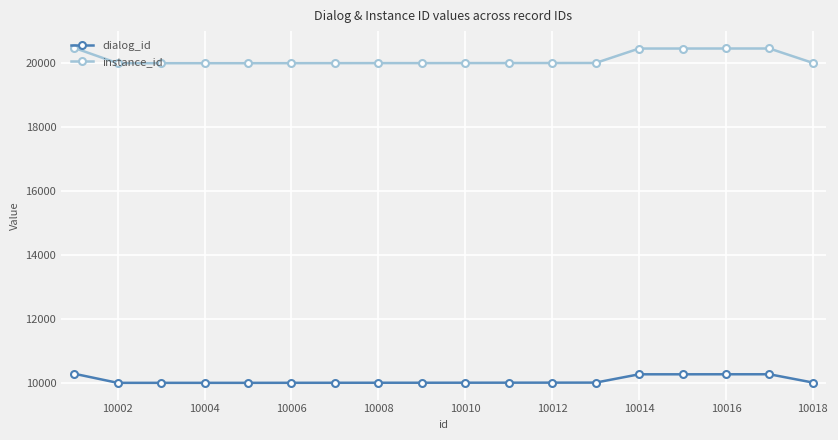

Rank the series by their average value, from lowest to highest.

dialog_id, instance_id